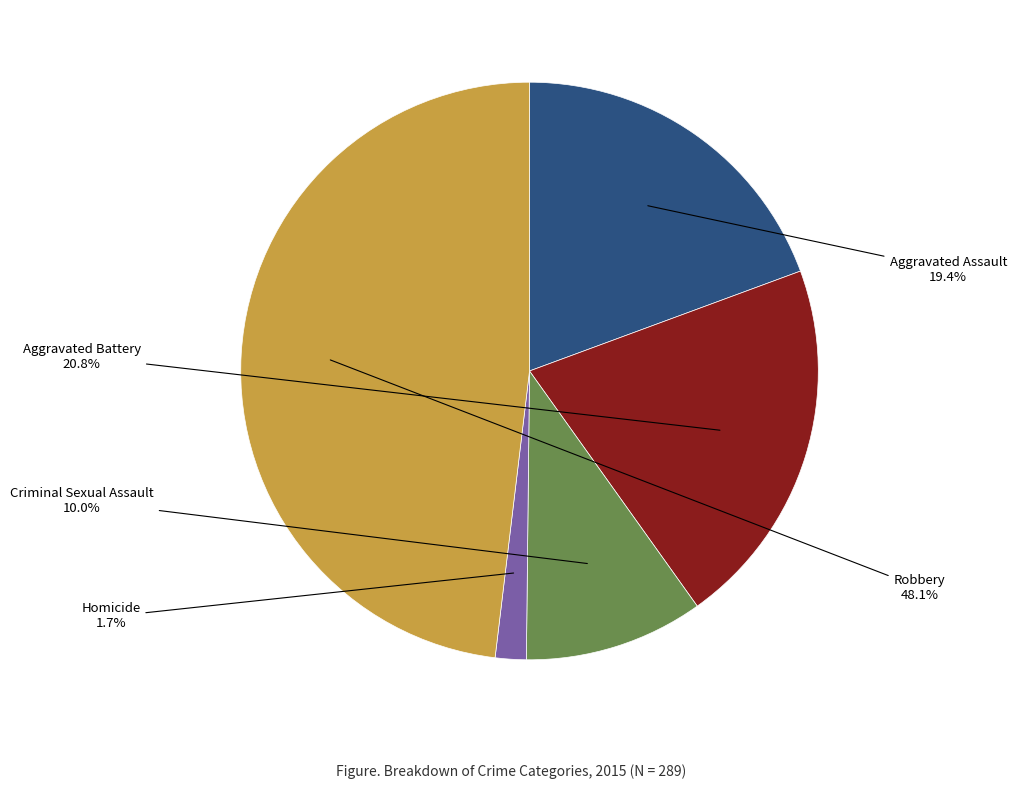

Does any single category account for the majority?

No